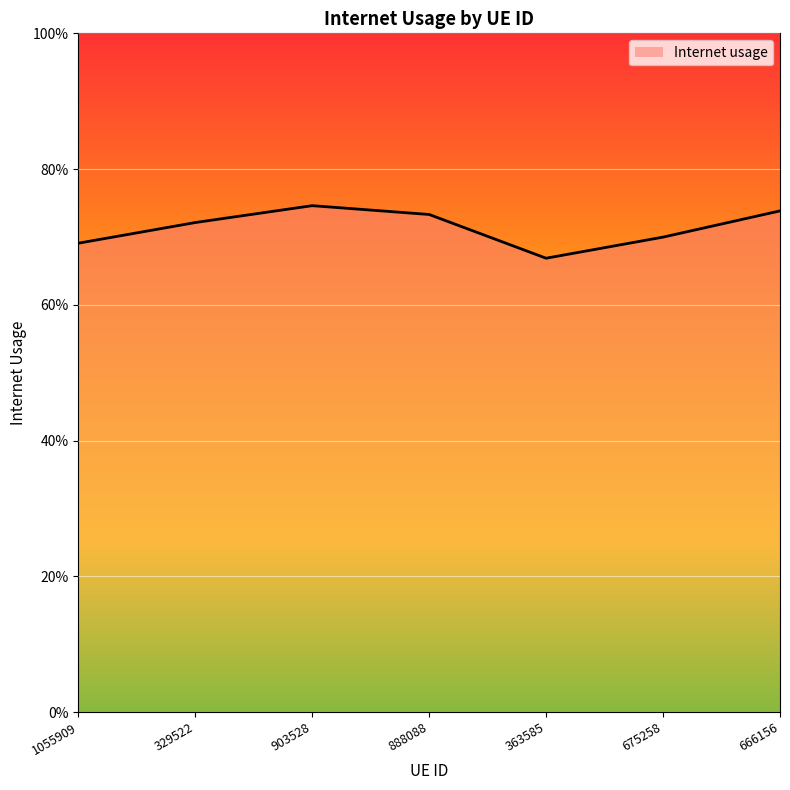

Does the chart display data point markers on the line(s)?

No